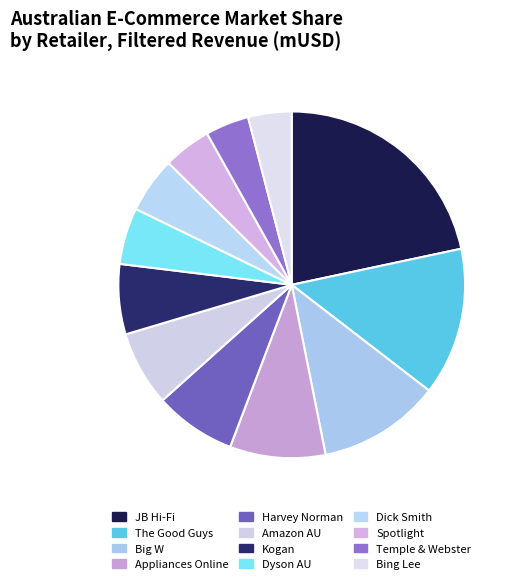

How many segments does this pie chart have?

12